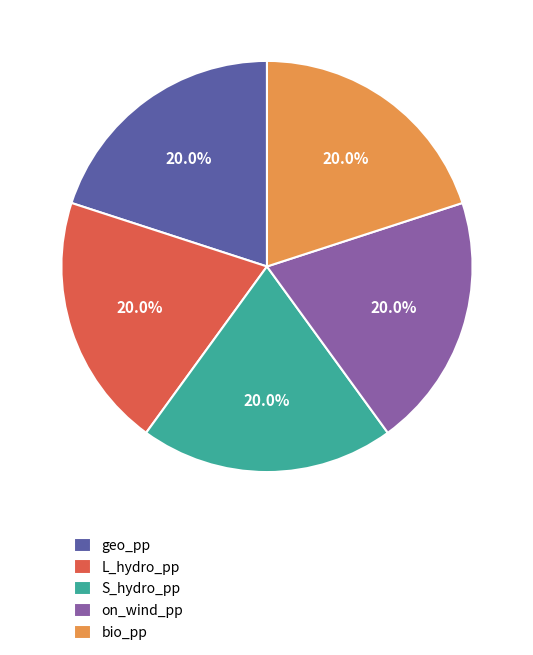

What percentage is the L_hydro_pp slice, to the nearest percent?

20%